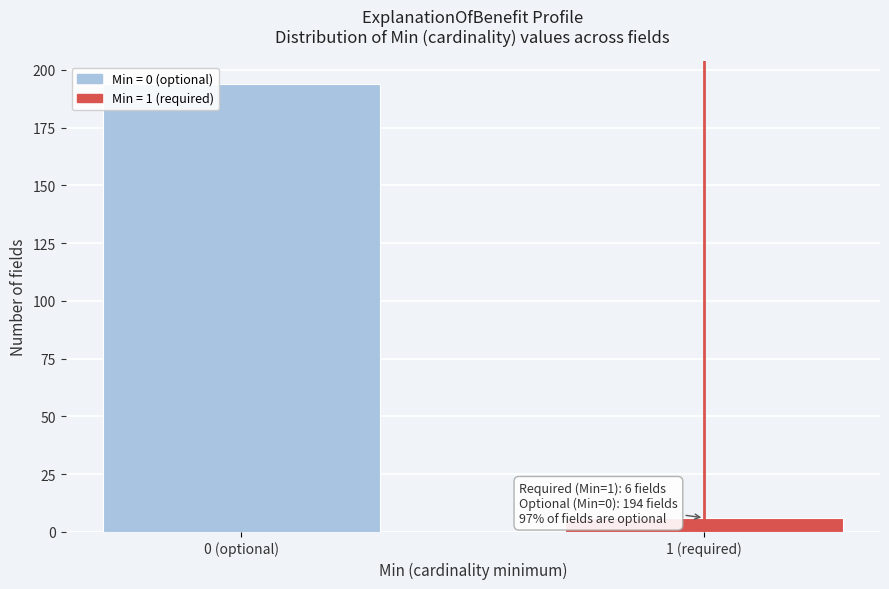

Reading left to right, transcribe all the data shown in this chart.

194	6